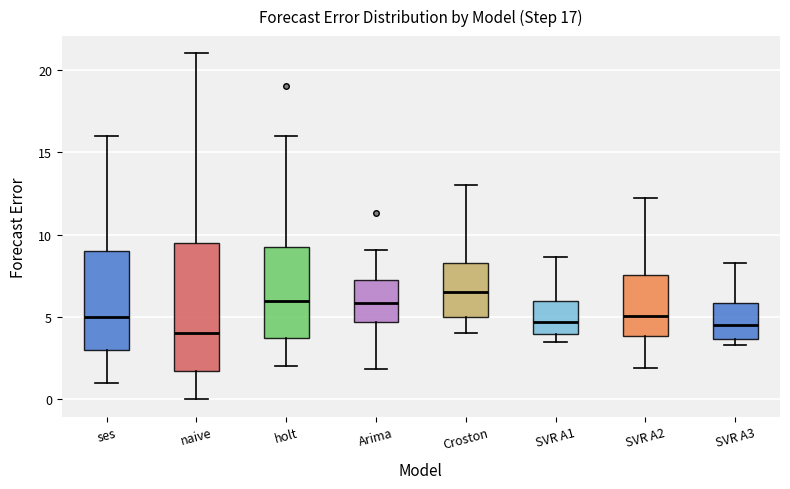

Which box's median line is the highest?

Croston